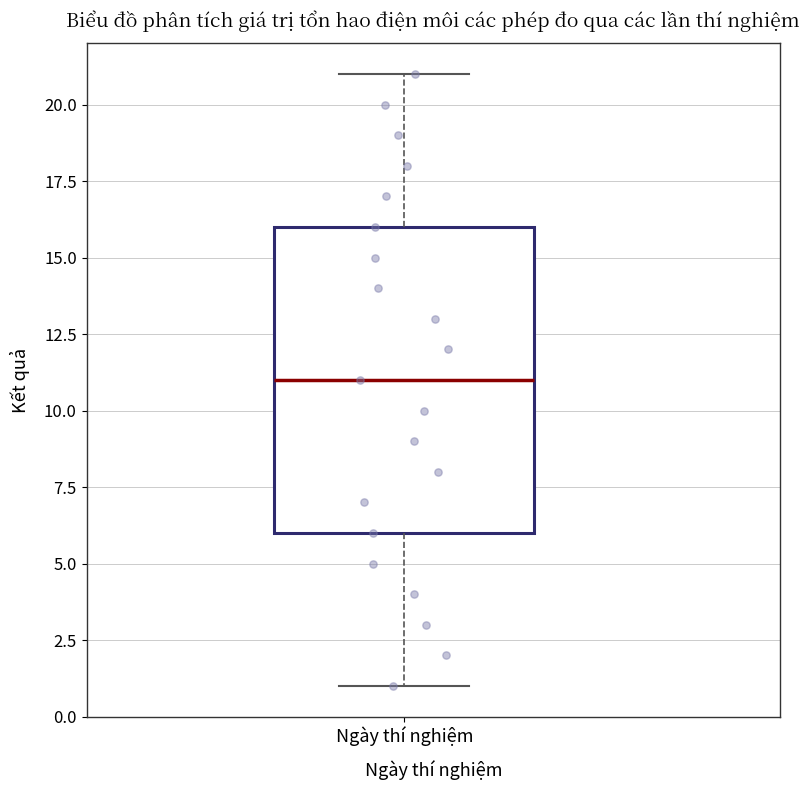

Transcribe this box plot: give where the median line is, the range the box spans, and where the two whiskers end, as read against the y-axis. The values are not printed on the chart, so give them approximately, as read against the axis.

median 11, box 6 to 16, whiskers 1 to 21